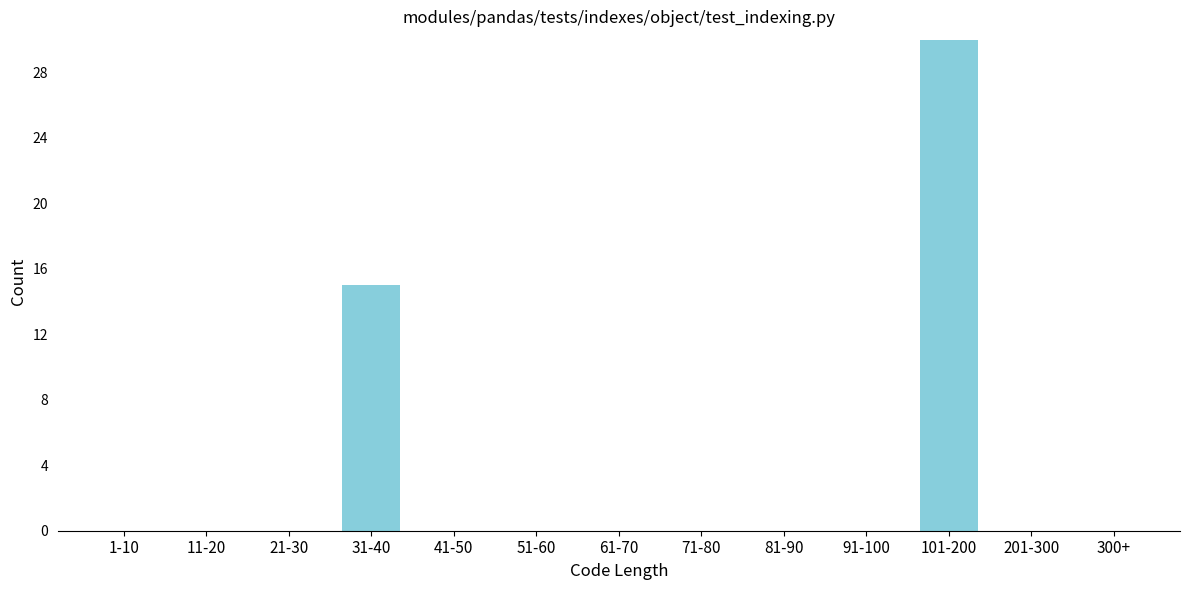

Reading left to right, list all the values displayed in this chart.

1-10=0	11-20=0	21-30=0	31-40=15	41-50=0	51-60=0	61-70=0	71-80=0	81-90=0	91-100=0	101-200=30	201-300=0	300+=0